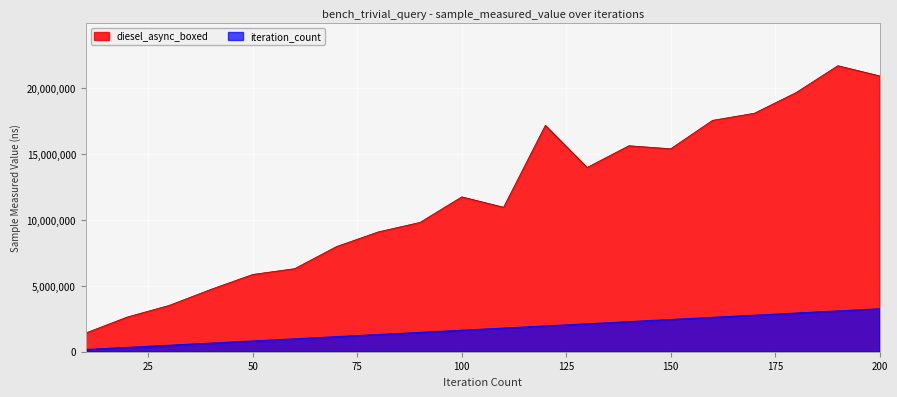

Read the diesel_async_boxed value at 40.

4740946.0